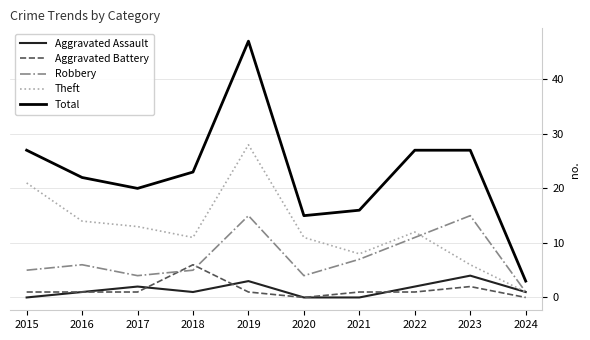

At which category does the chart reach its peak across all series?

2019